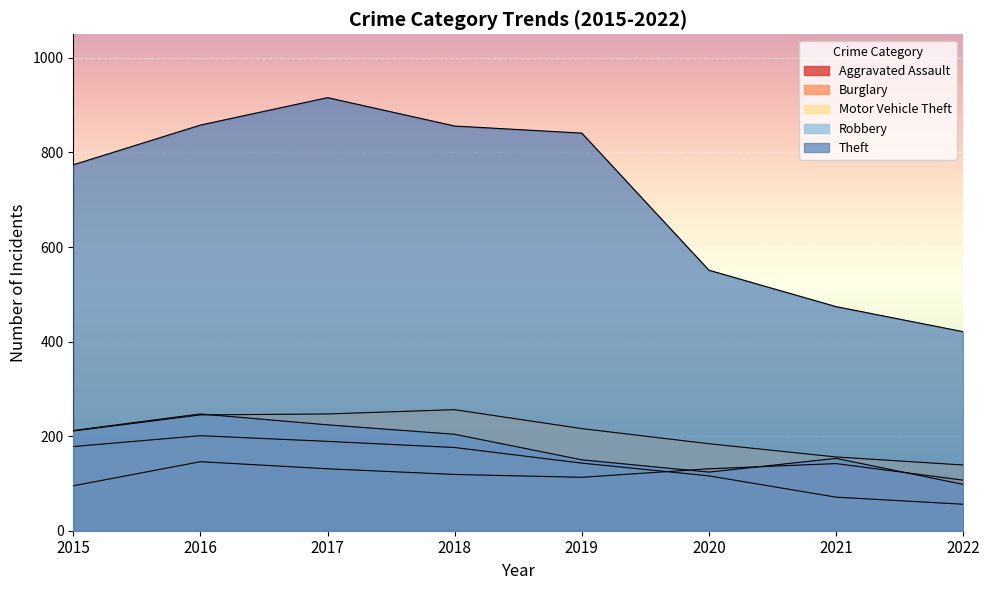

At which label is Theft closest to 668?

2015